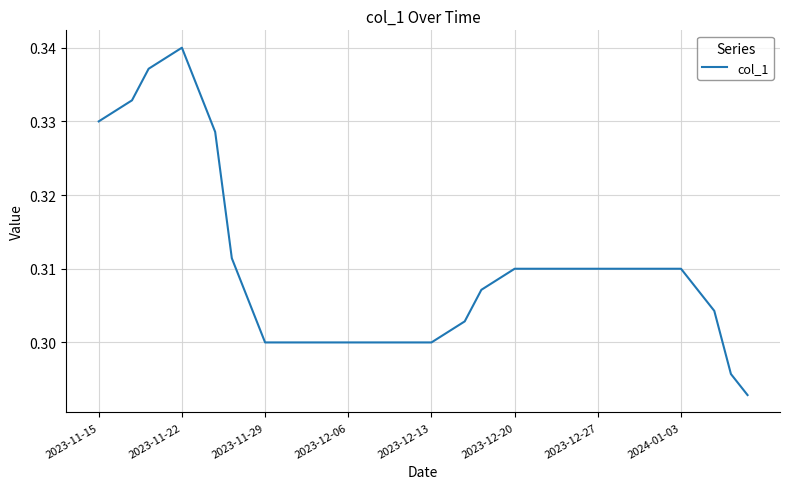

True or false: the data has more than 0 interior local peaks.

True